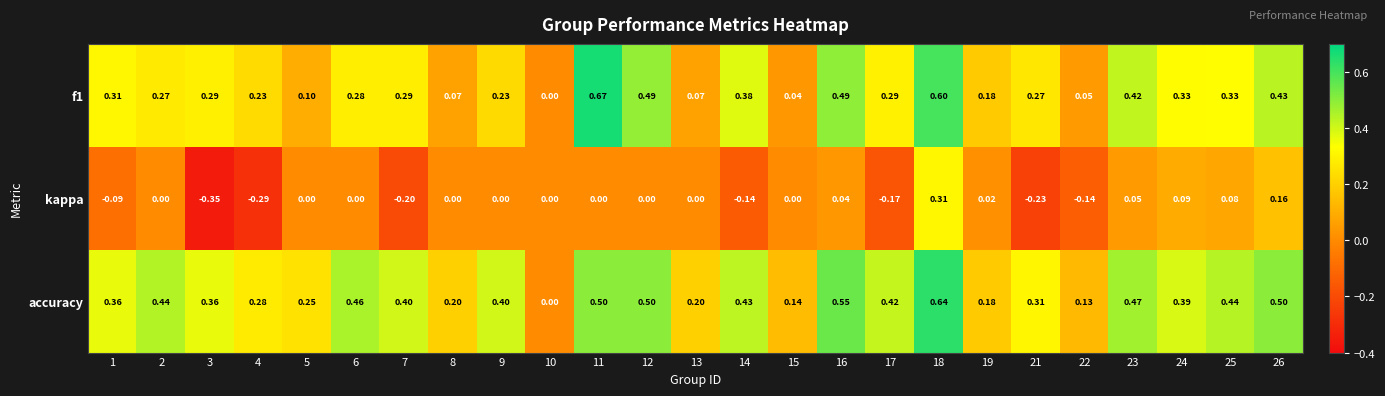

List the series in order of their overall mean, highest first.

accuracy, f1, kappa